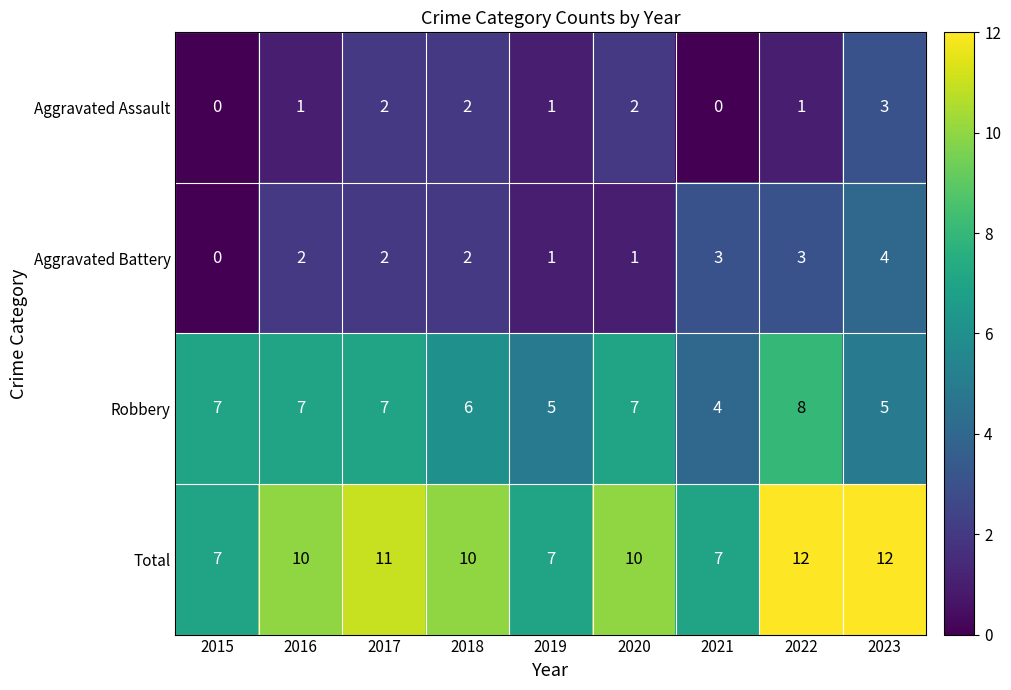

How many Aggravated Assault values are between 1 and 2?

6